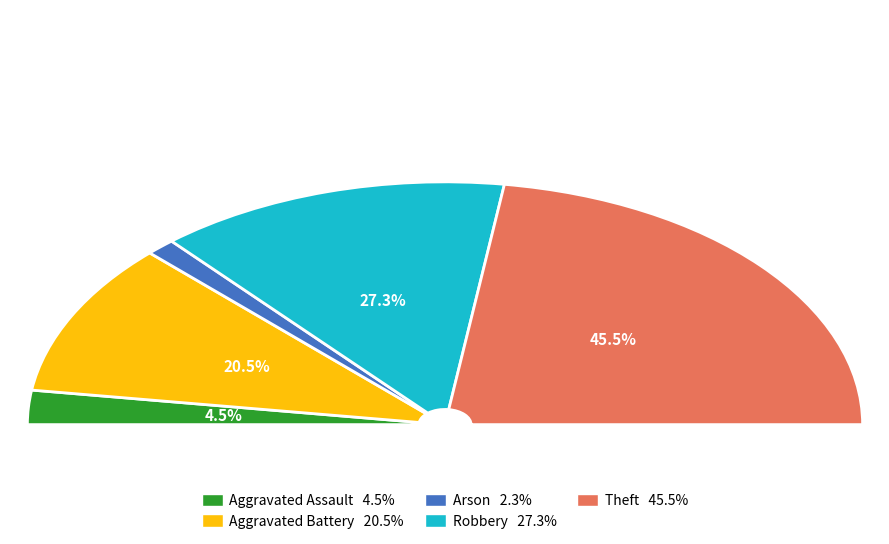

The Arson slice represents 2% of the pie. True or false?

True